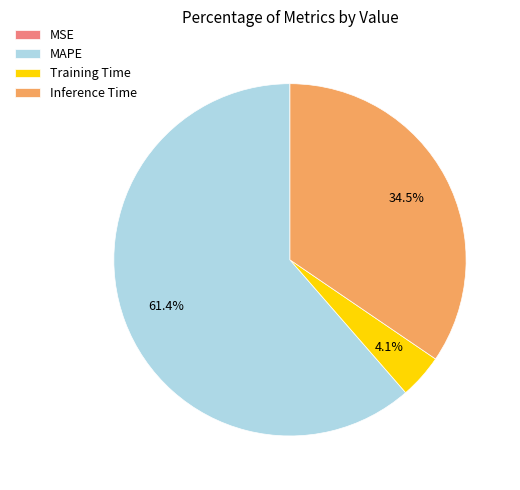

To the nearest percent, what is the average slice percentage?

25%